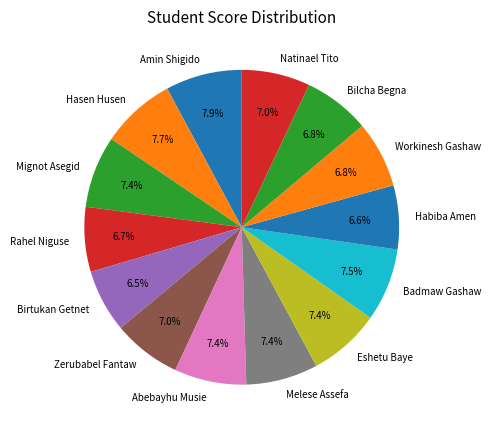

Is the sum of Hasen Husen and Natinael Tito greater than half?

No